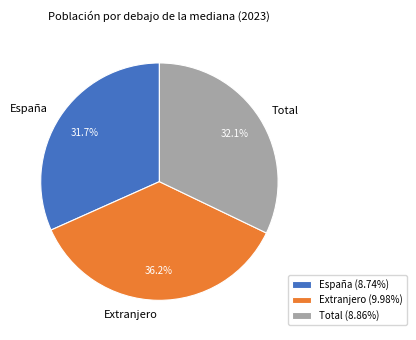

To the nearest percent, what percentage of the pie is Total?

32%